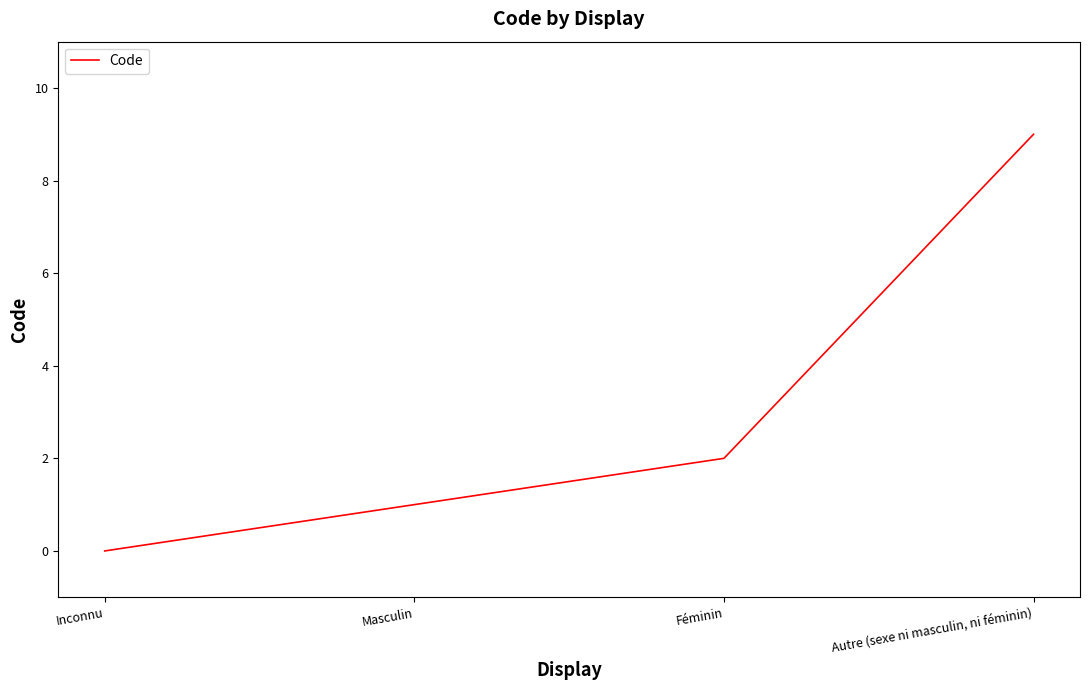

What position from the left is Masculin?

2